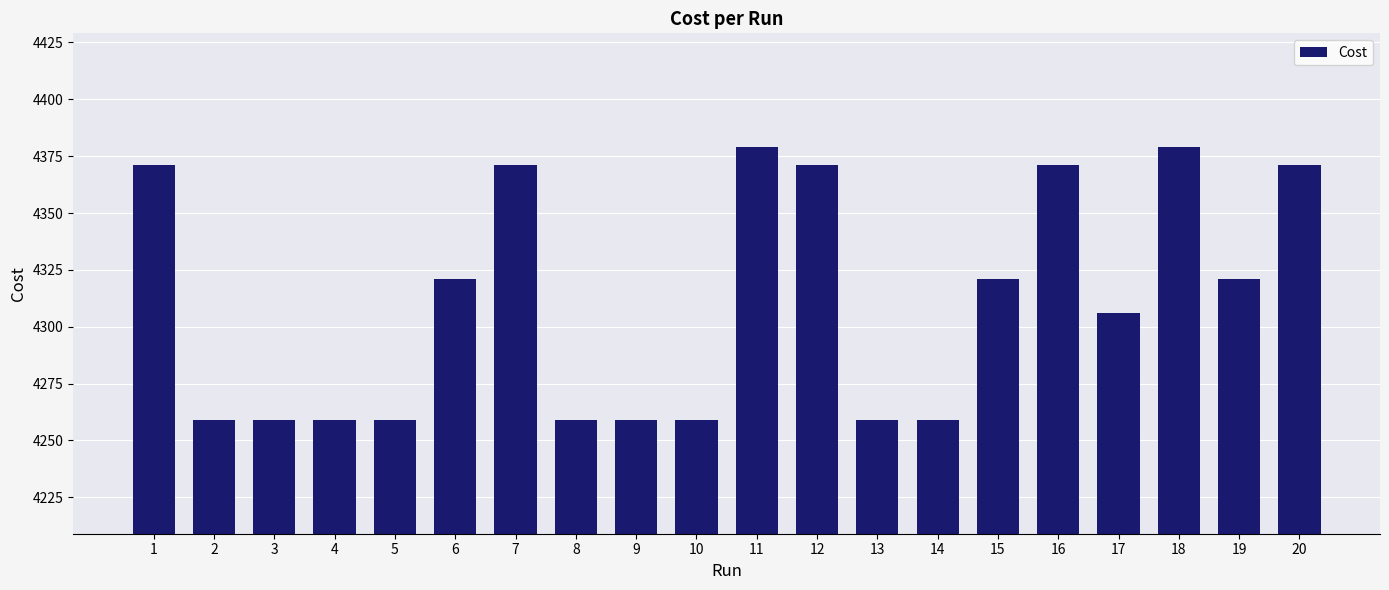

What is the change in value from 3 to 17?

+47